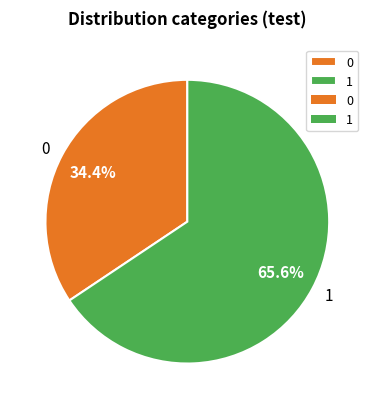

Do 0 and 1 together represent more than half of the pie?

Yes